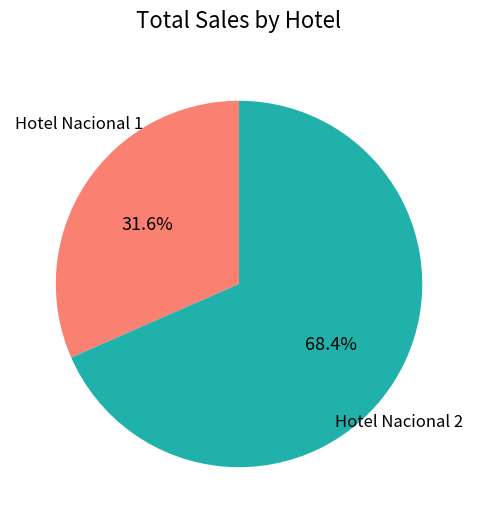

What is the smallest slice in the pie chart?

Hotel Nacional 1